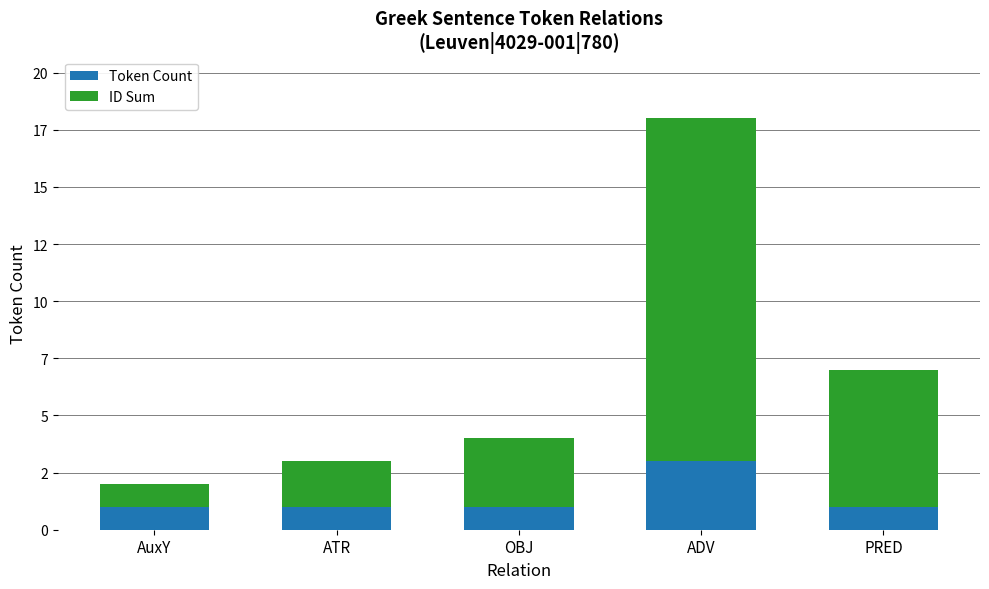

What are all the series names shown in the legend?

Token Count, ID Sum